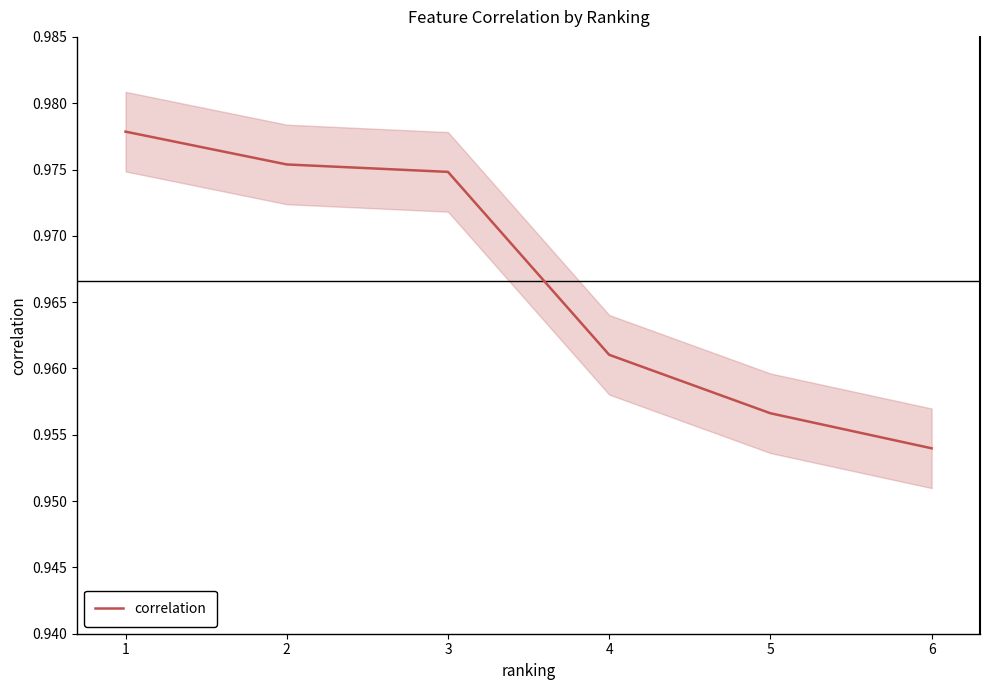

What is the sum of the values at 5 and 4?

1.9